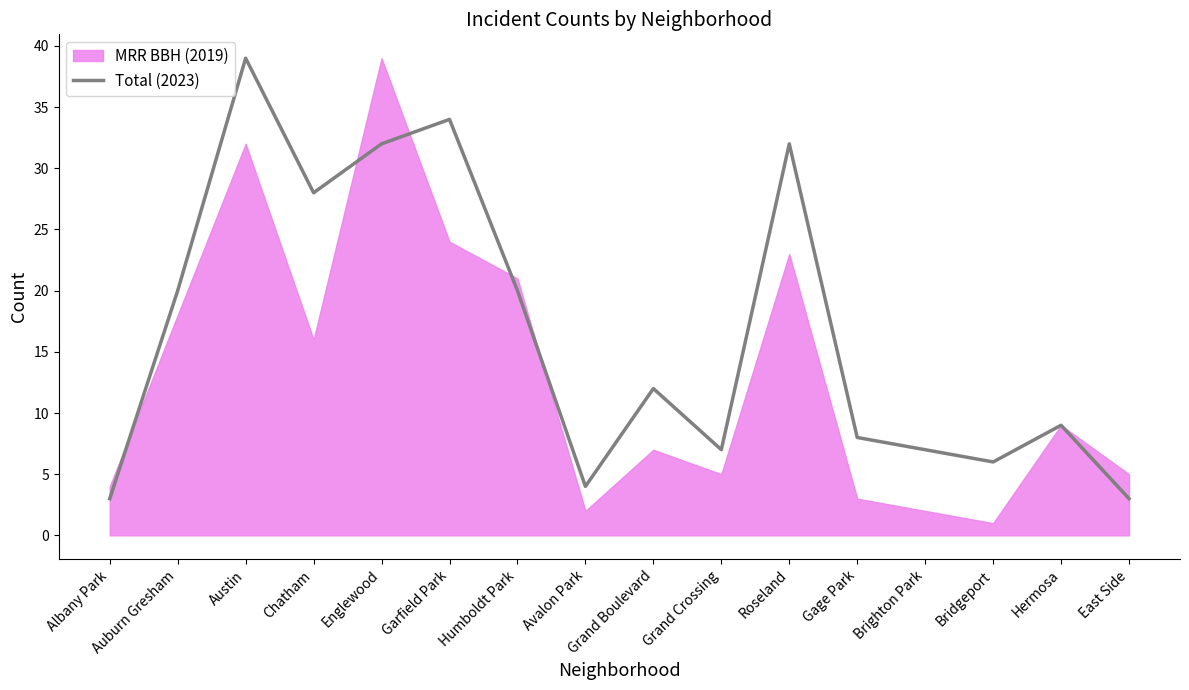

Which category has the highest value in the Total (2023) series?

Austin